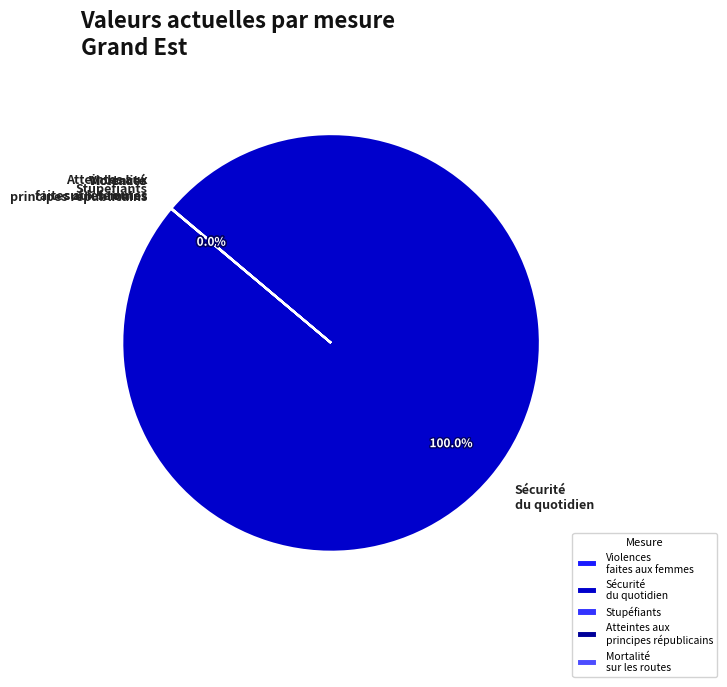

What is the majority slice?

Sécurité du quotidien